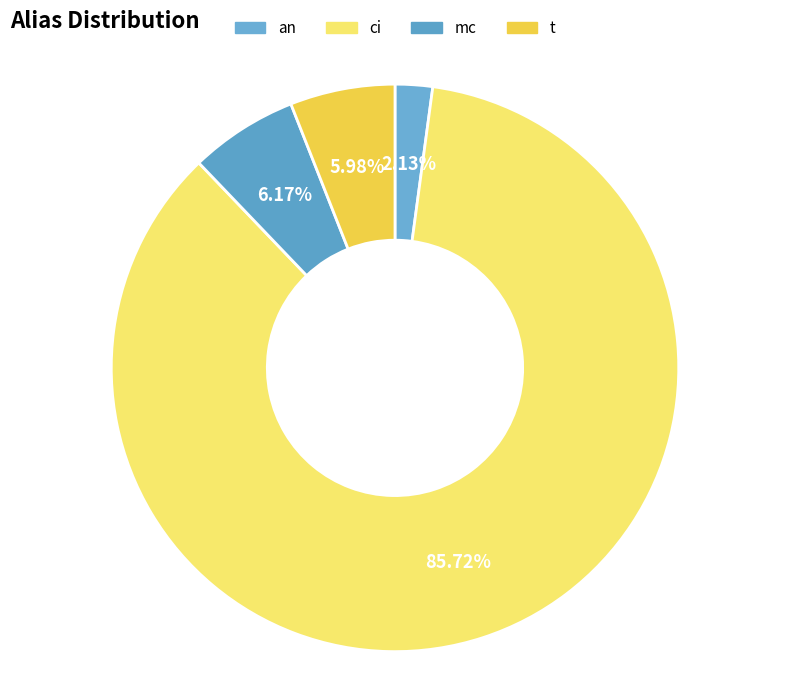

The t slice represents 1% of the pie. True or false?

False